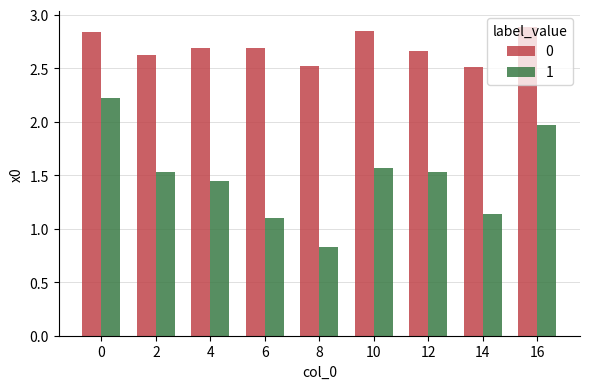

What is the spread (max minus min) of values at 0?

0.6